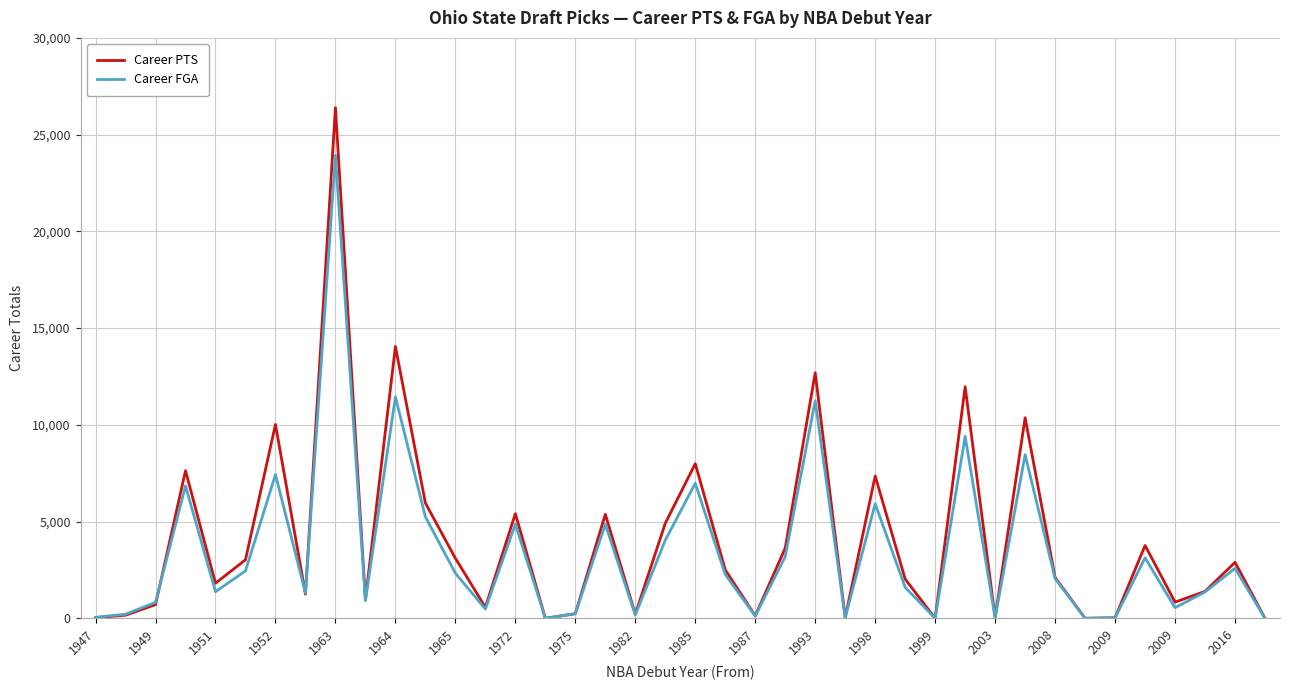

How many values in the Career FGA series are below 2056?

20